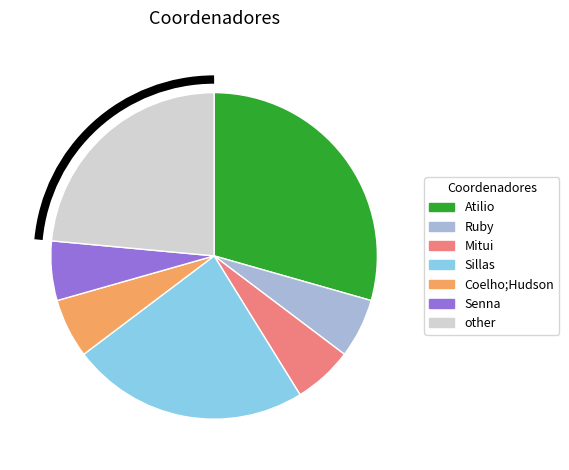

What is the ratio of the value at other to the value at Sillas?

1.0